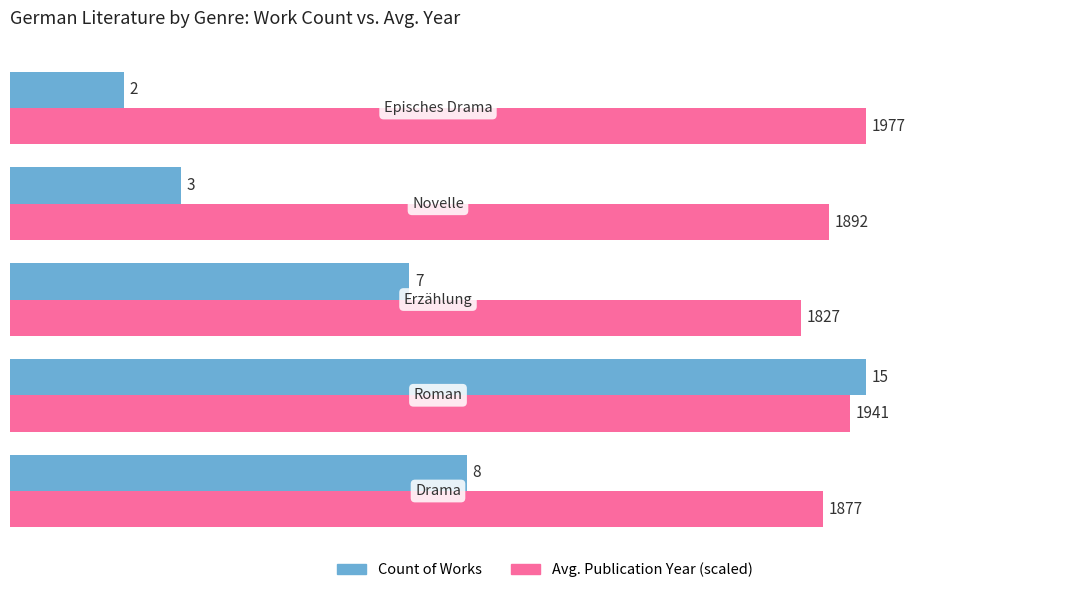

Which series has the widest spread of values?

Count of Works